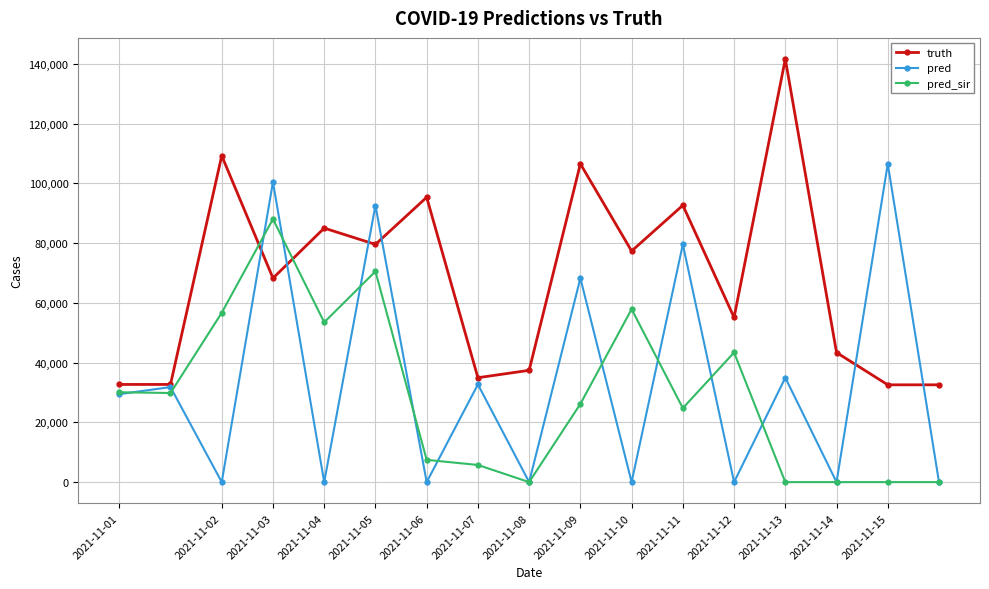

What is the value of the truth point at the 12th from the left?

92646.0